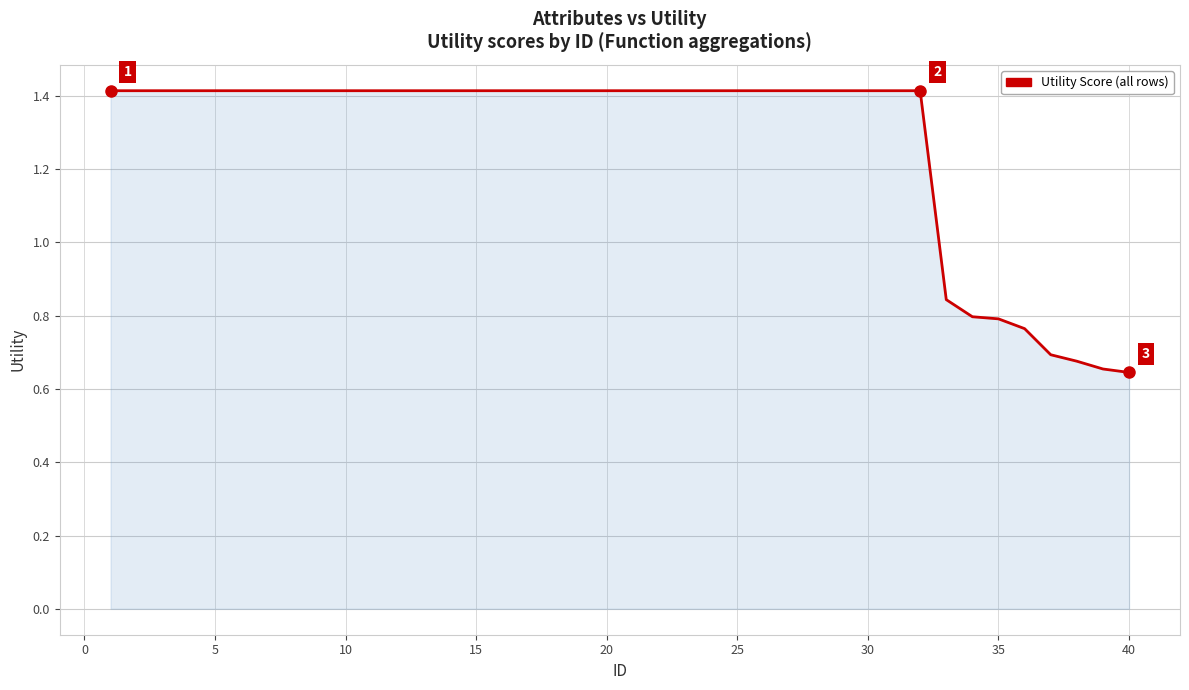

How many values are between 1 and 2?

32